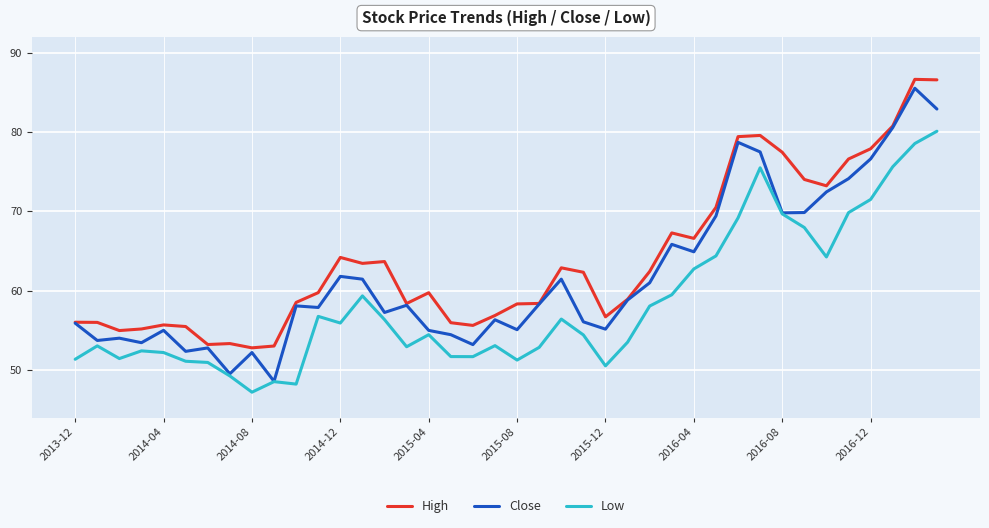

List the series in order of their overall mean, highest first.

High, Close, Low